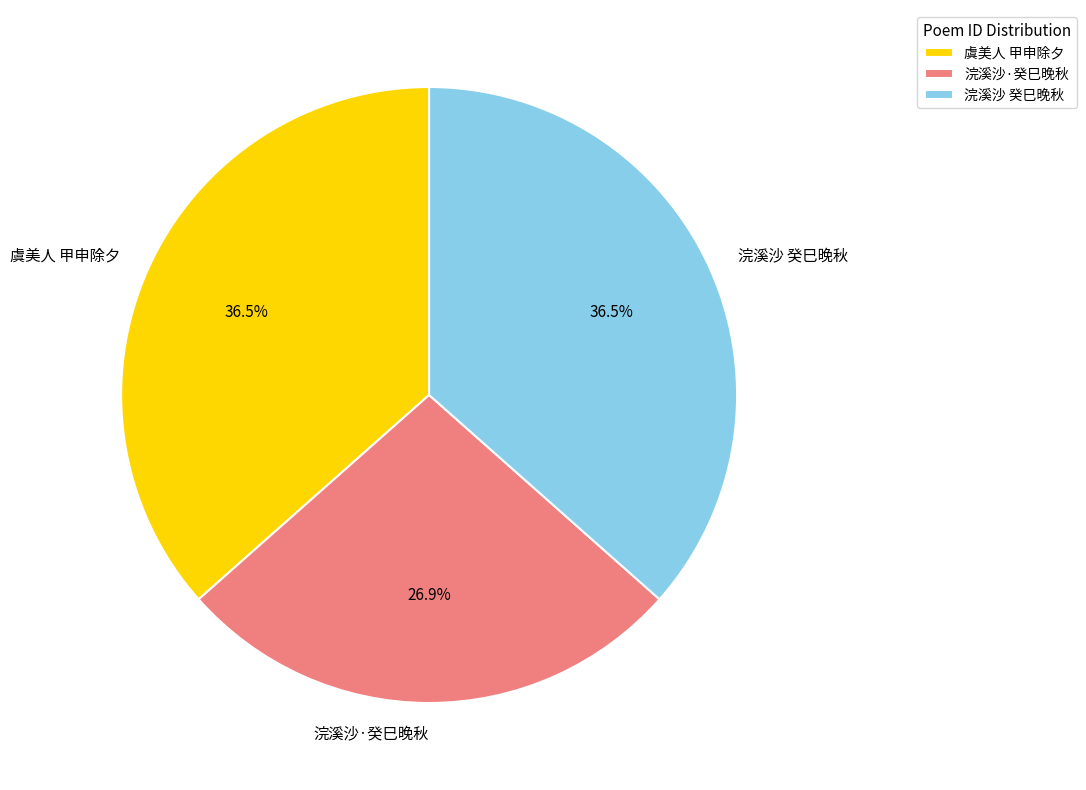

Which slice is the smallest?

浣溪沙·癸巳晚秋